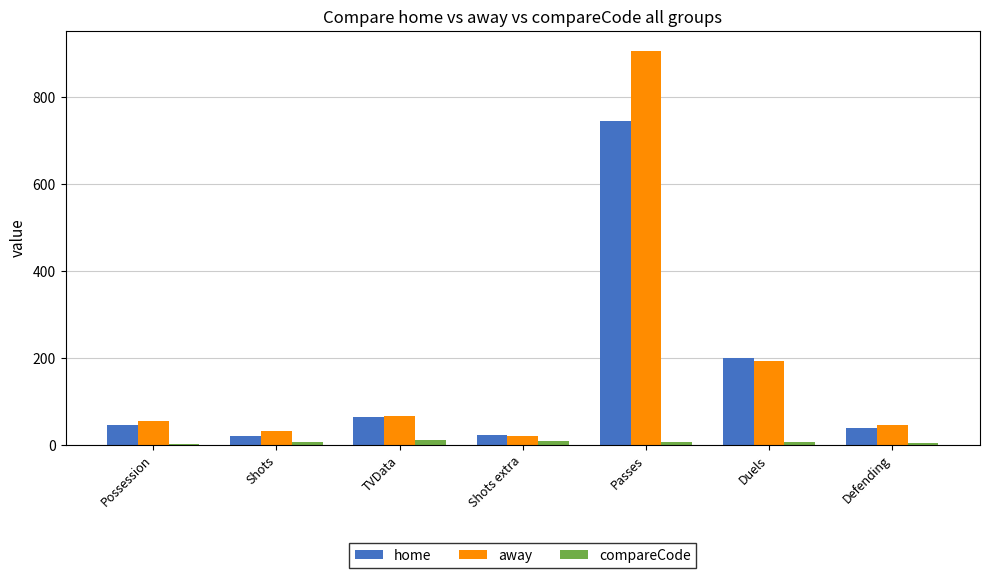

Is the value of home at Duels greater than the value of compareCode at Defending?

Yes